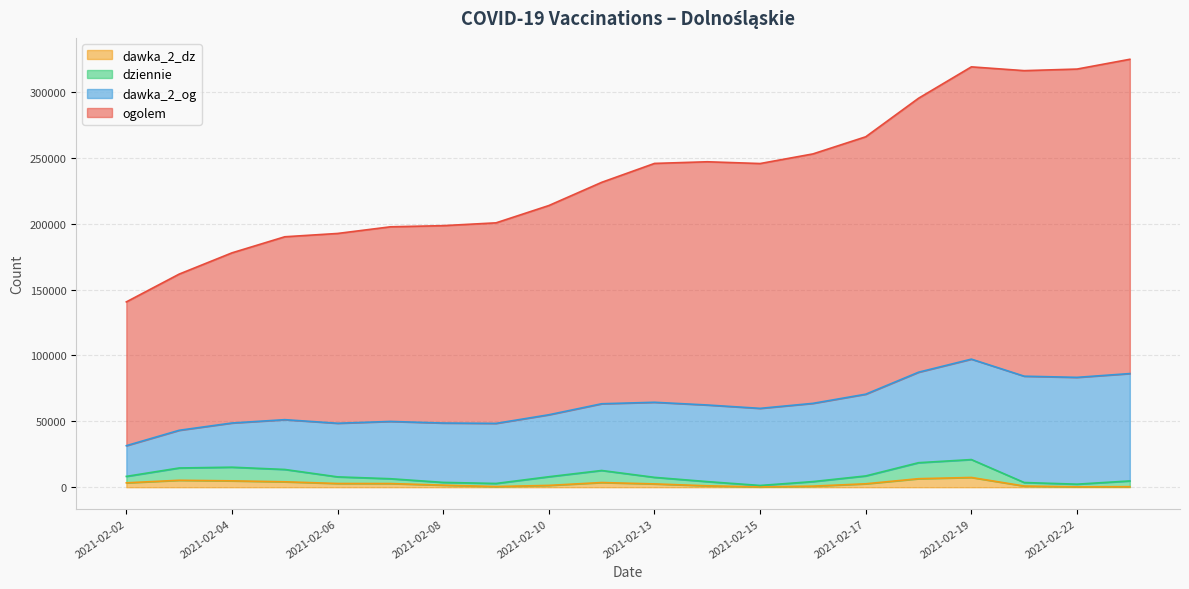

True or false: dziennie has more than 1 interior local peaks.

True